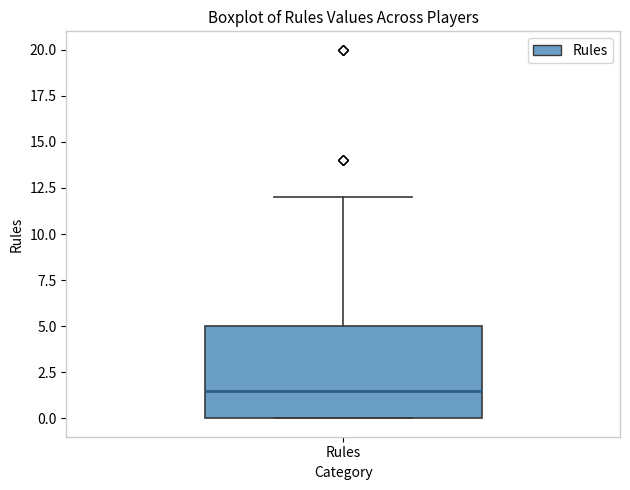

Read this box plot against the y-axis: the position of the median line, the range covered by the box, and the ends of both whiskers. The values are not printed on the chart, so give them approximately, as read against the axis.

median 1.5, box 0.0 to 5.0, whiskers 0.0 to 12.0